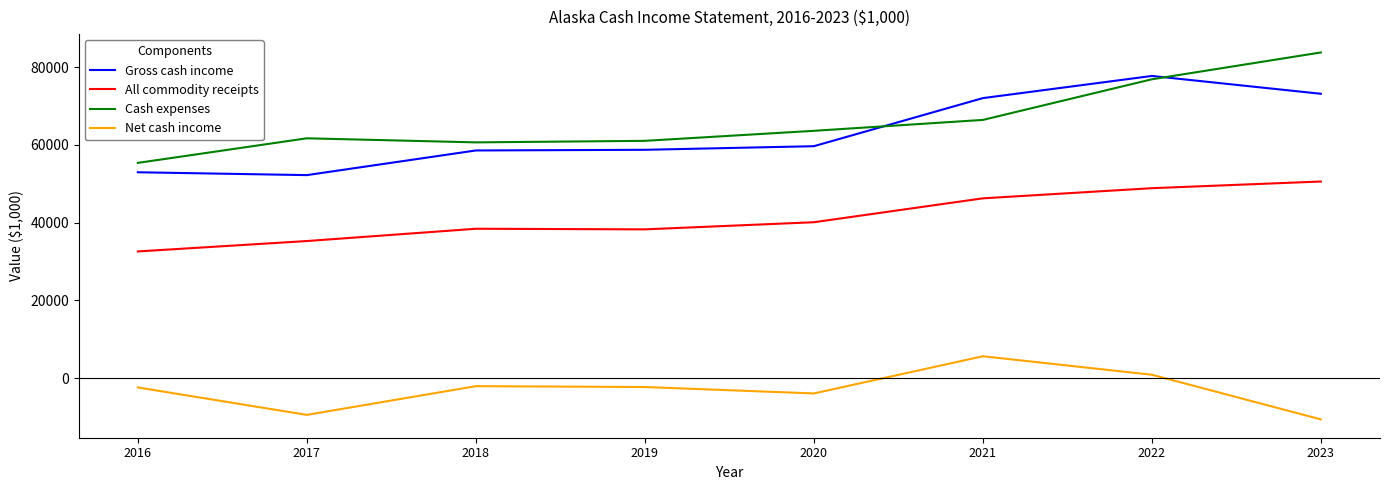

Is it true that All commodity receipts equals 20319 at 2023?

False